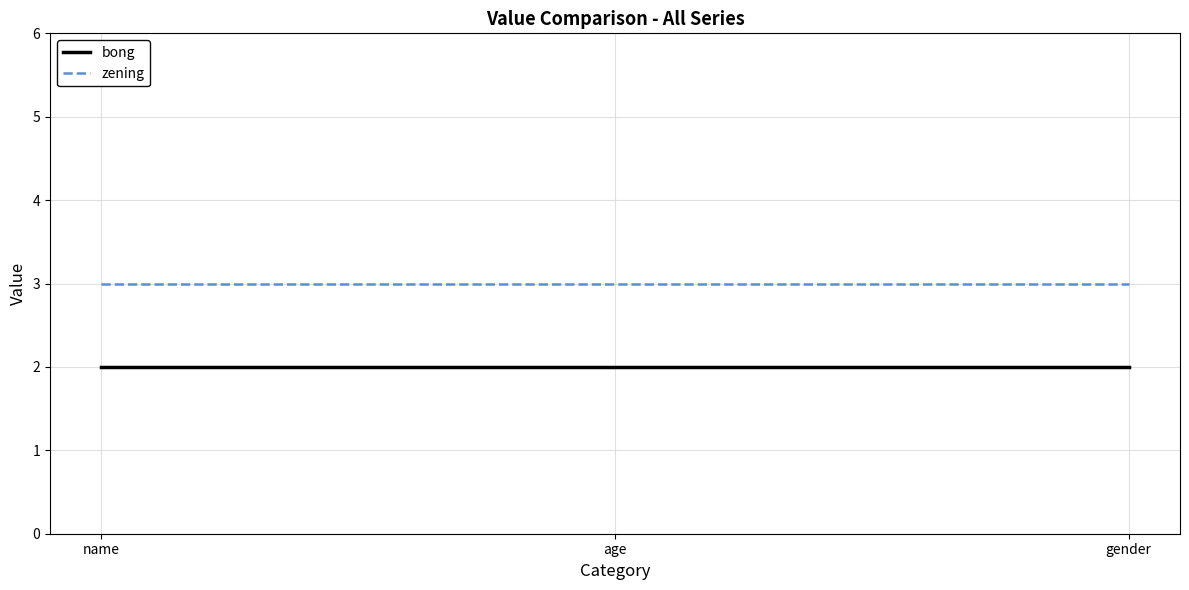

Reading right to left, list all the values displayed in this chart.

bong: 2	2	2
zening: 3	3	3